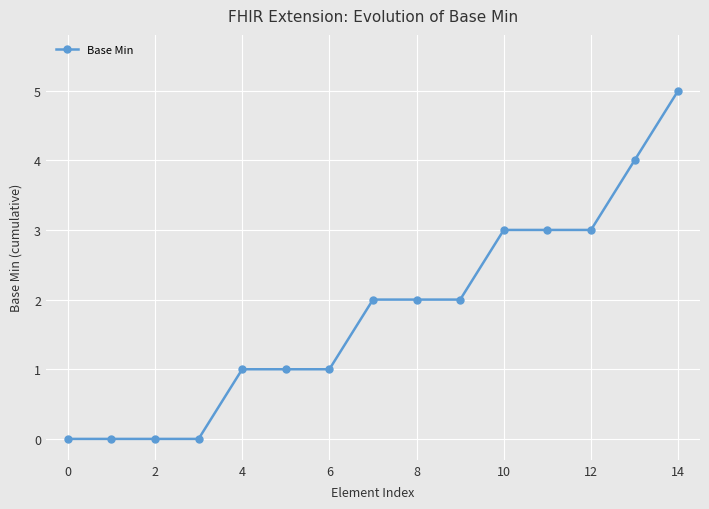

What is the difference between the maximum and minimum values?

5